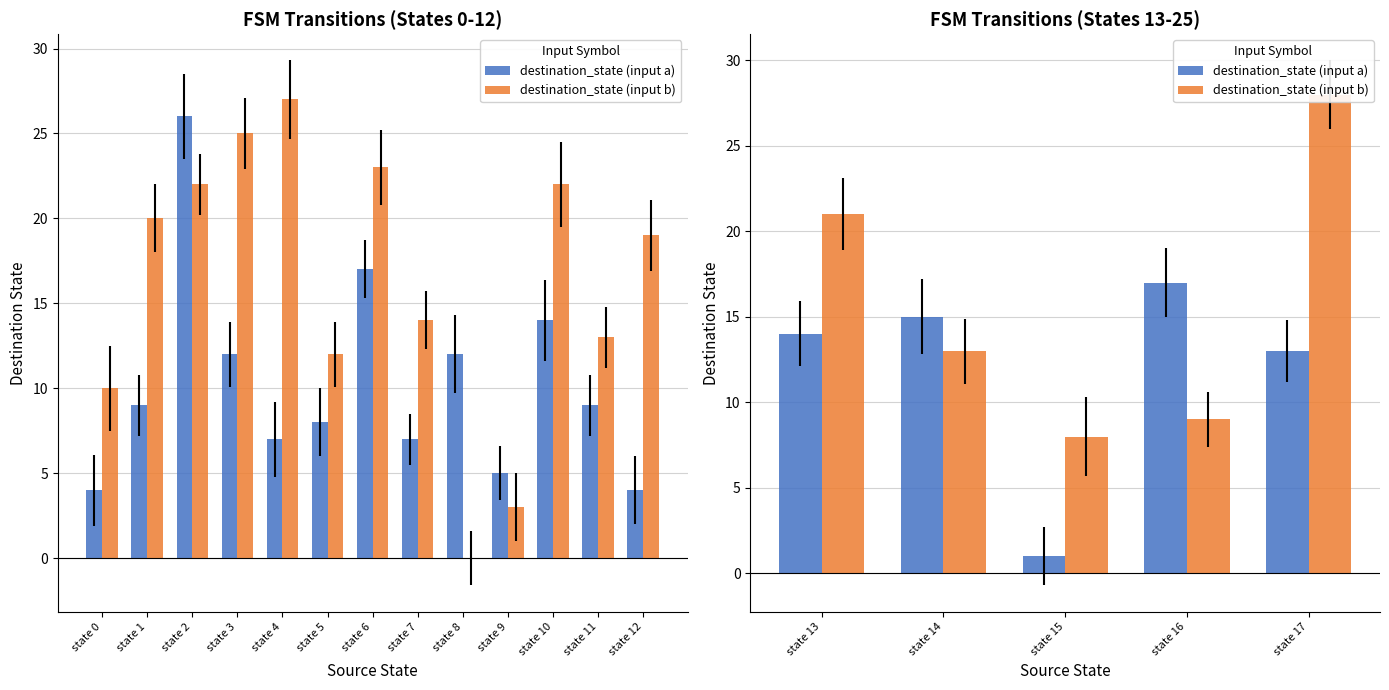

What is the approximate value of destination_state (input b) at state 17, to the nearest 10?

30